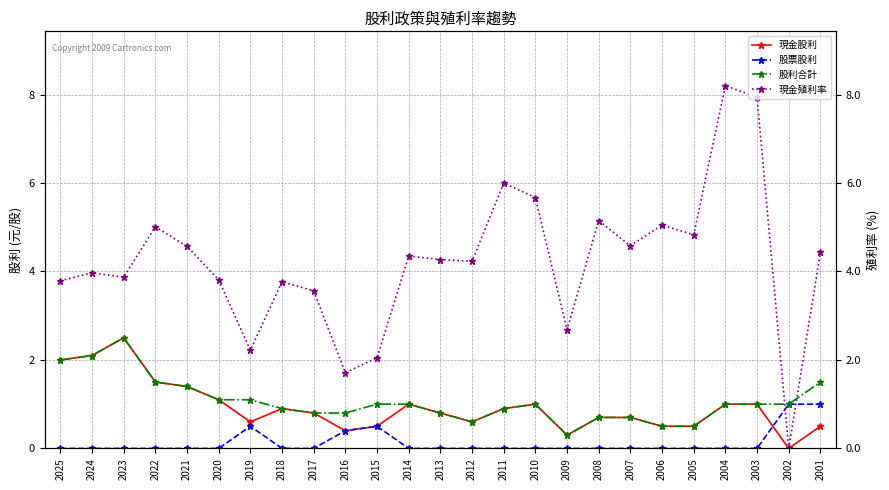

At which category does the chart reach its minimum across all series?

2002